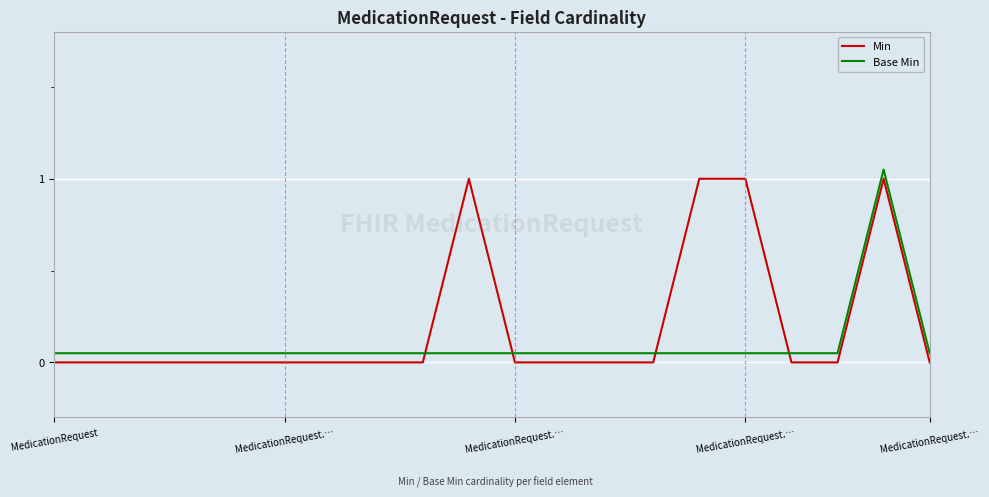

True or false: Min and Base Min cross at least once.

True